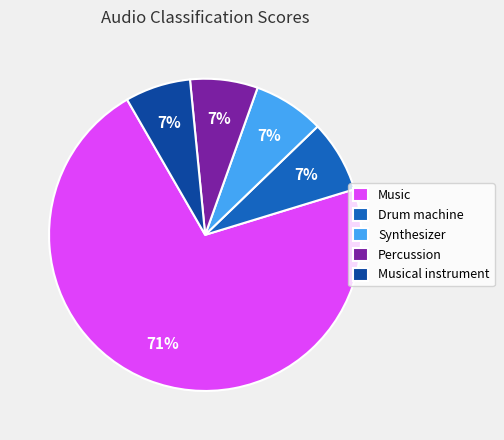

Does any single category account for the majority?

Yes